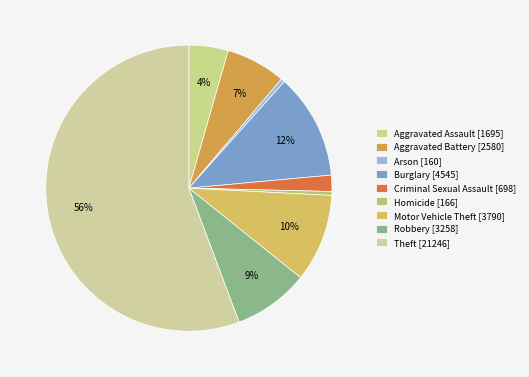

How many slices are in this pie chart?

9